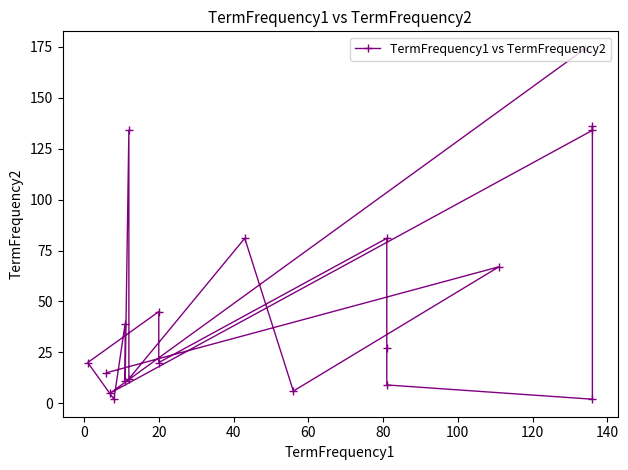

Does the chart display data point markers on the line(s)?

Yes